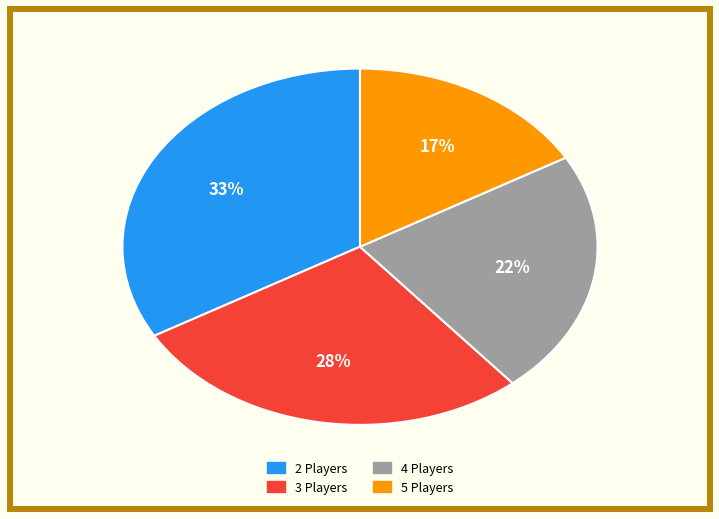

Which has a higher value, 5 Players or 2 Players?

2 Players